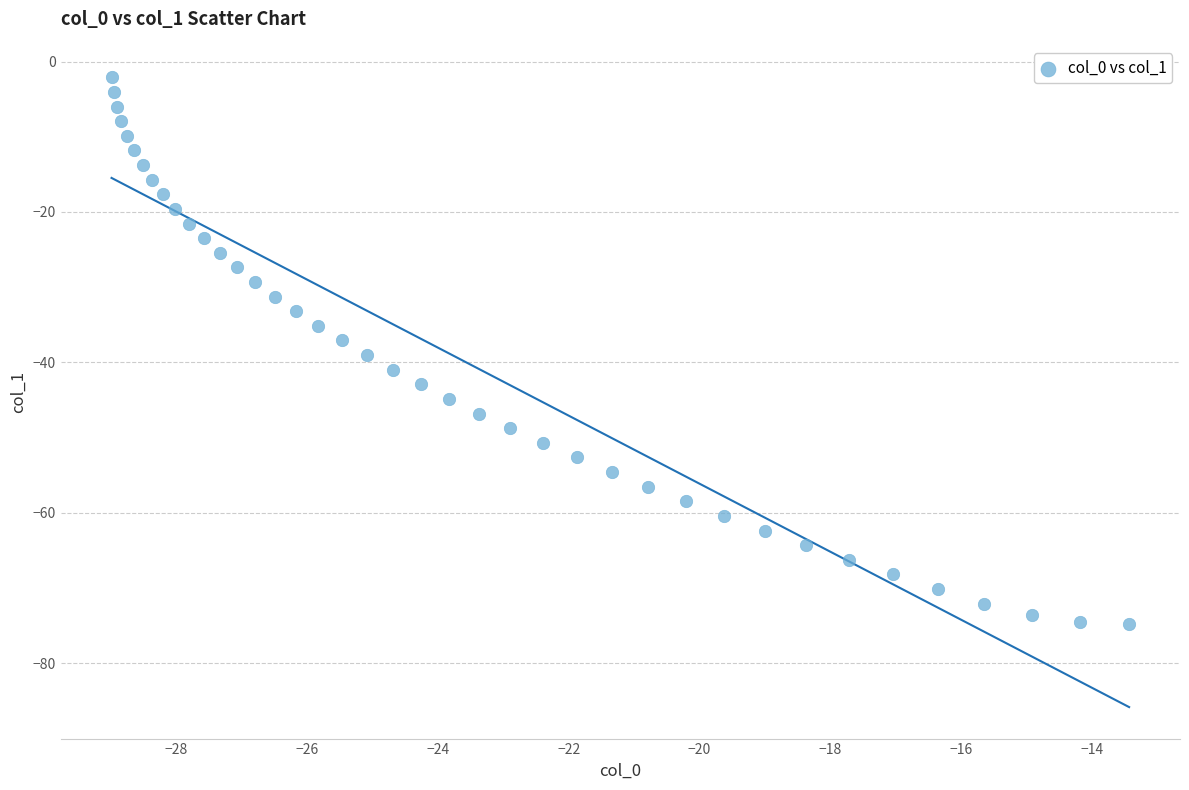

What is the range of X values (max minus min)?

15.6